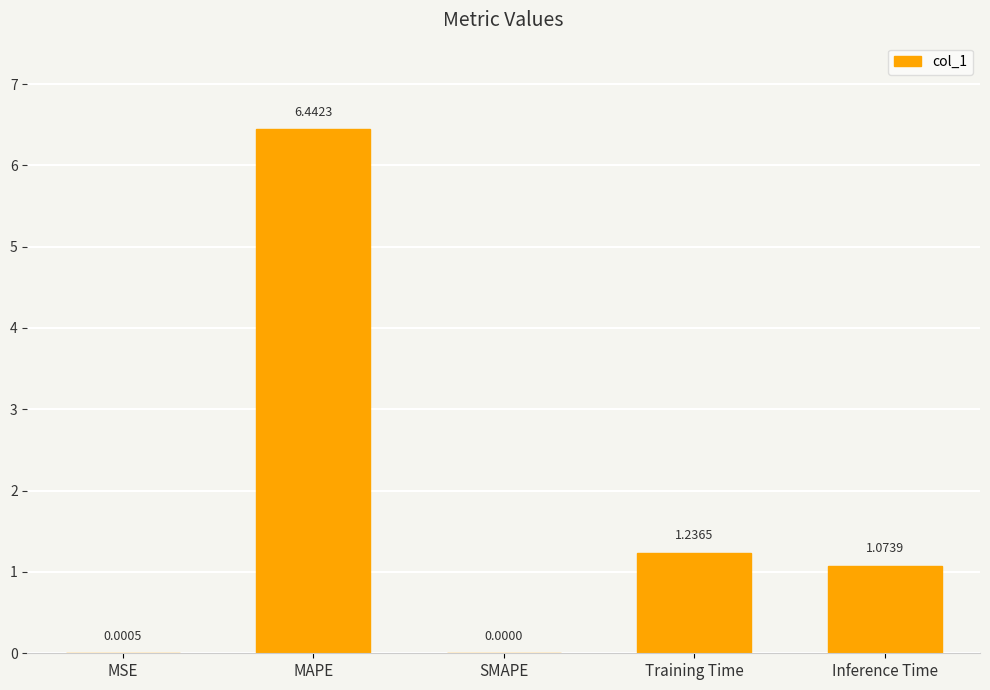

What is the sum of all values?

8.8